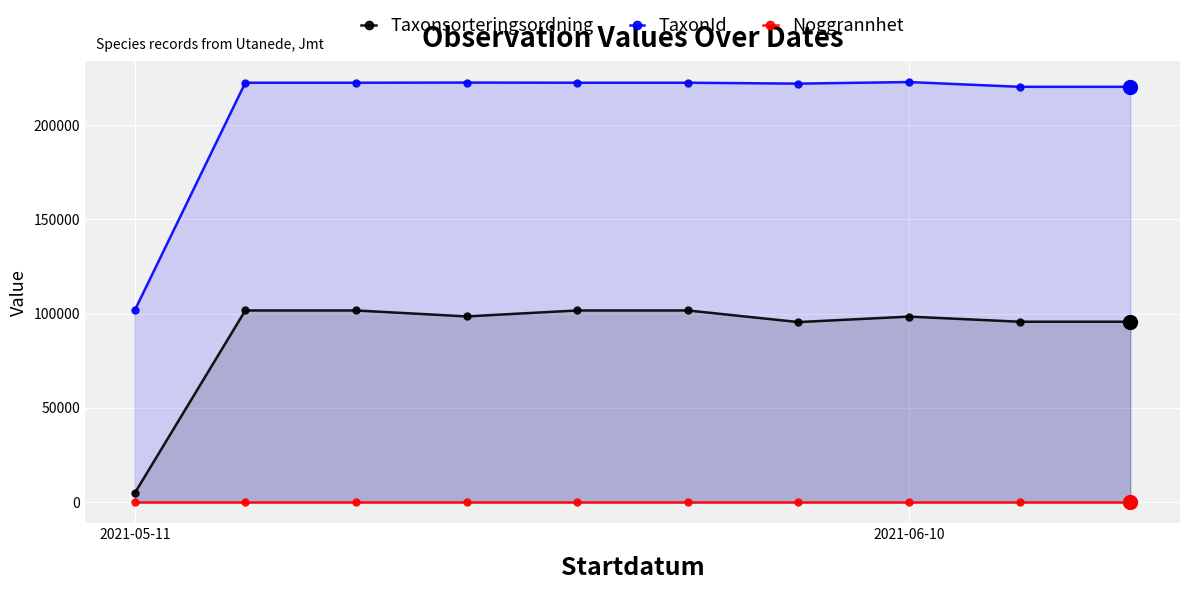

Which has a higher value, 6 or 8?

8